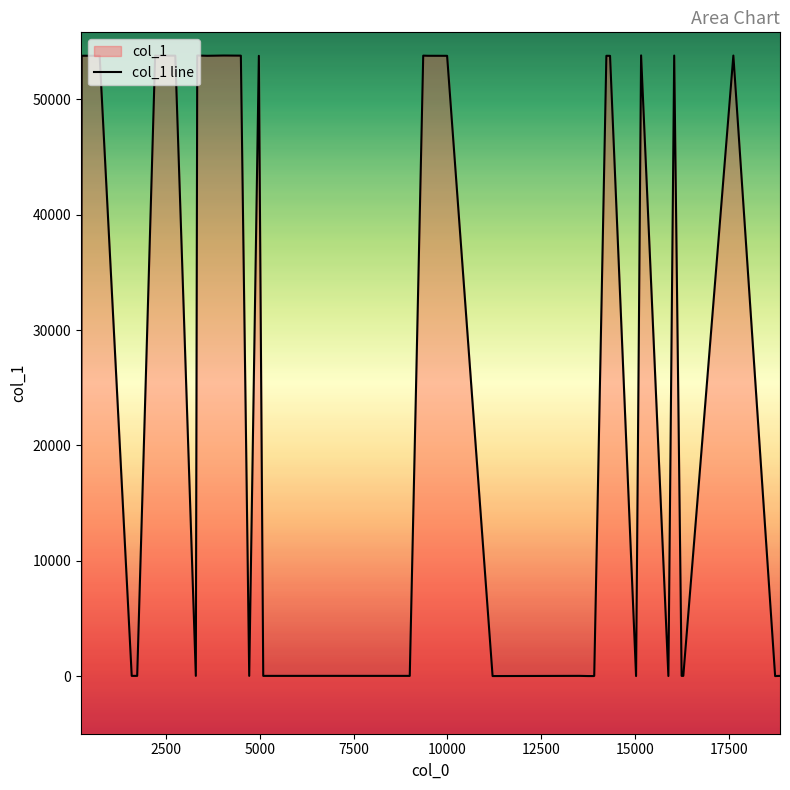

How many data points does each series have?

40